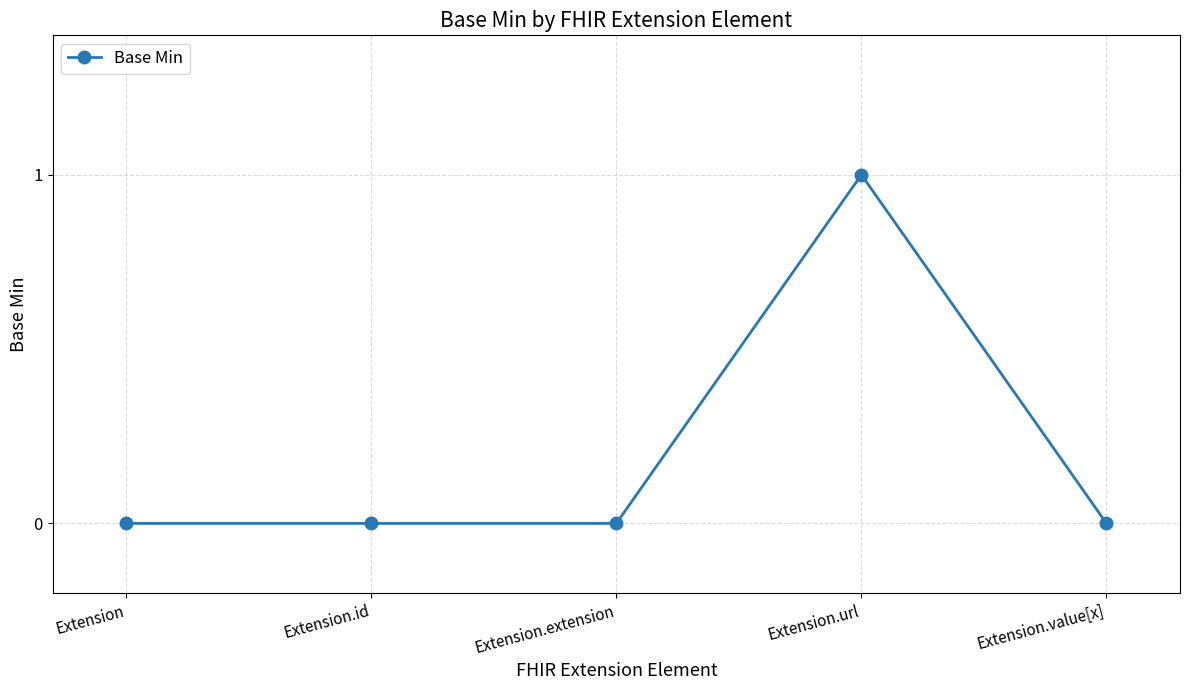

True or false: the data shows 1 at Extension.url.

True